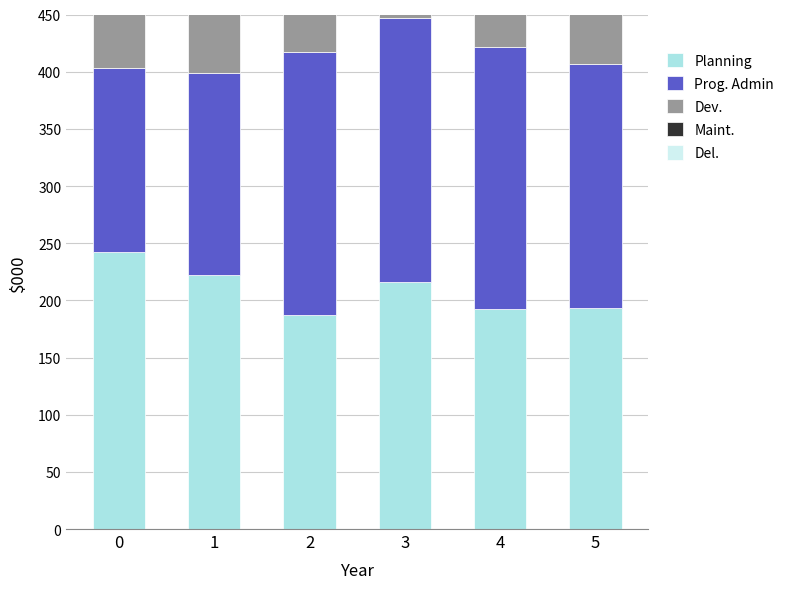

What is the value of the Del. bar at the 1st from the left?

380.0